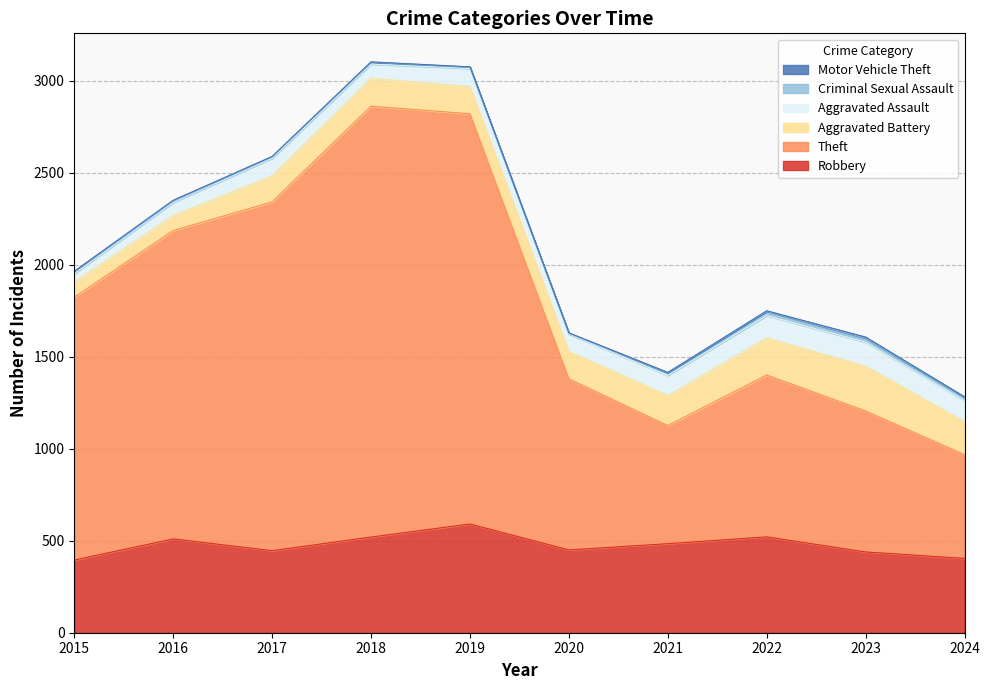

How many lines are shown in the chart?

6